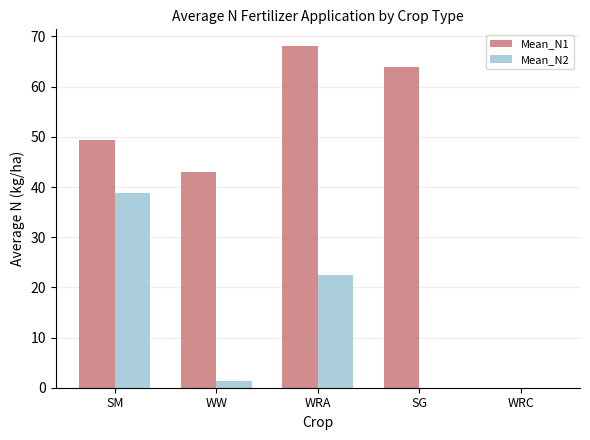

What is the total value across all series at SG?

64.0